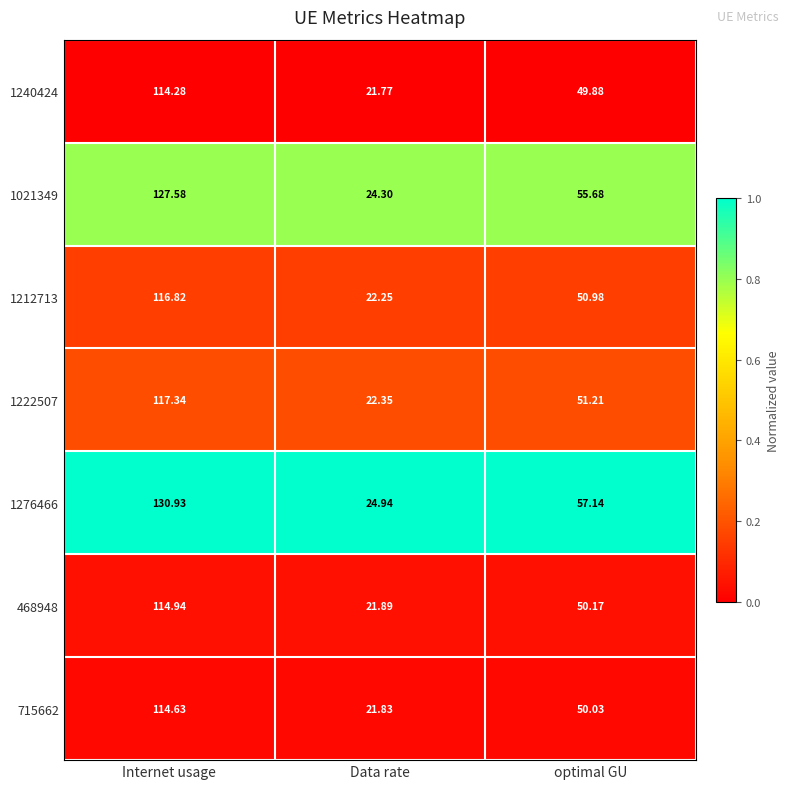

Where does the 468948 series first go above 50?

Internet usage